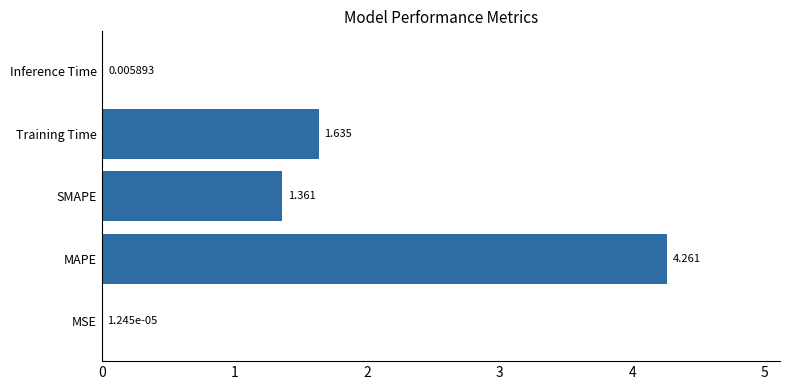

How many data points does each series have?

5